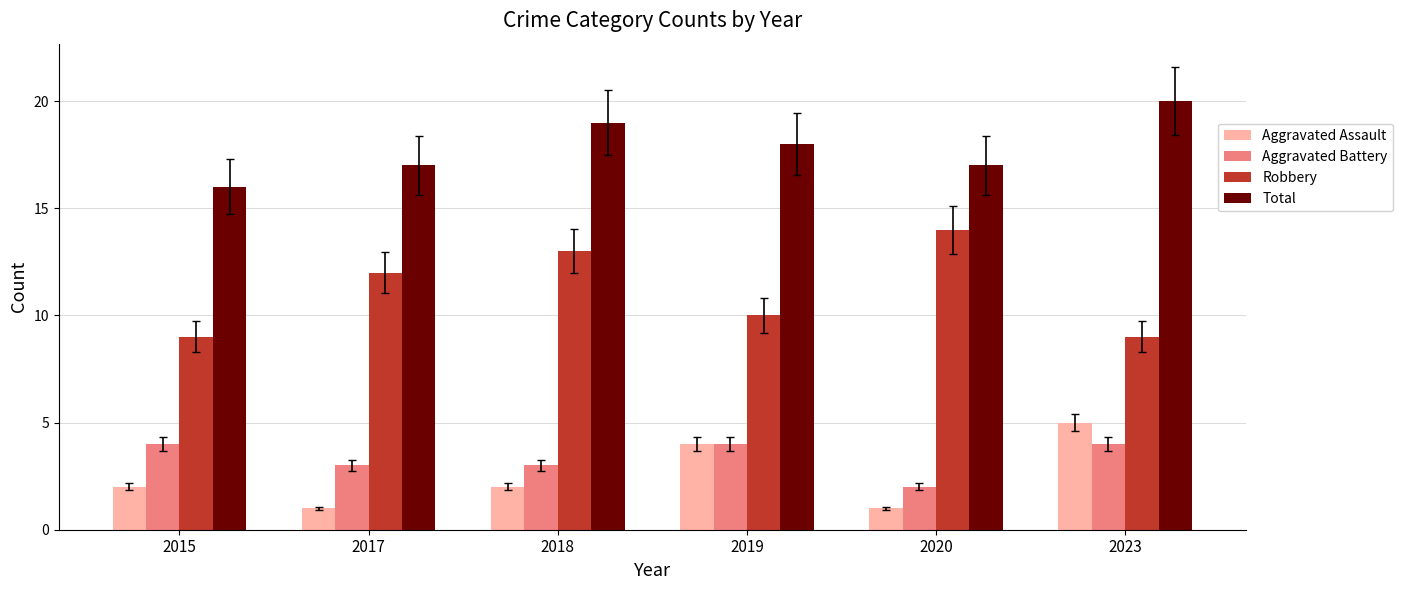

Count the number of data series in this chart.

4